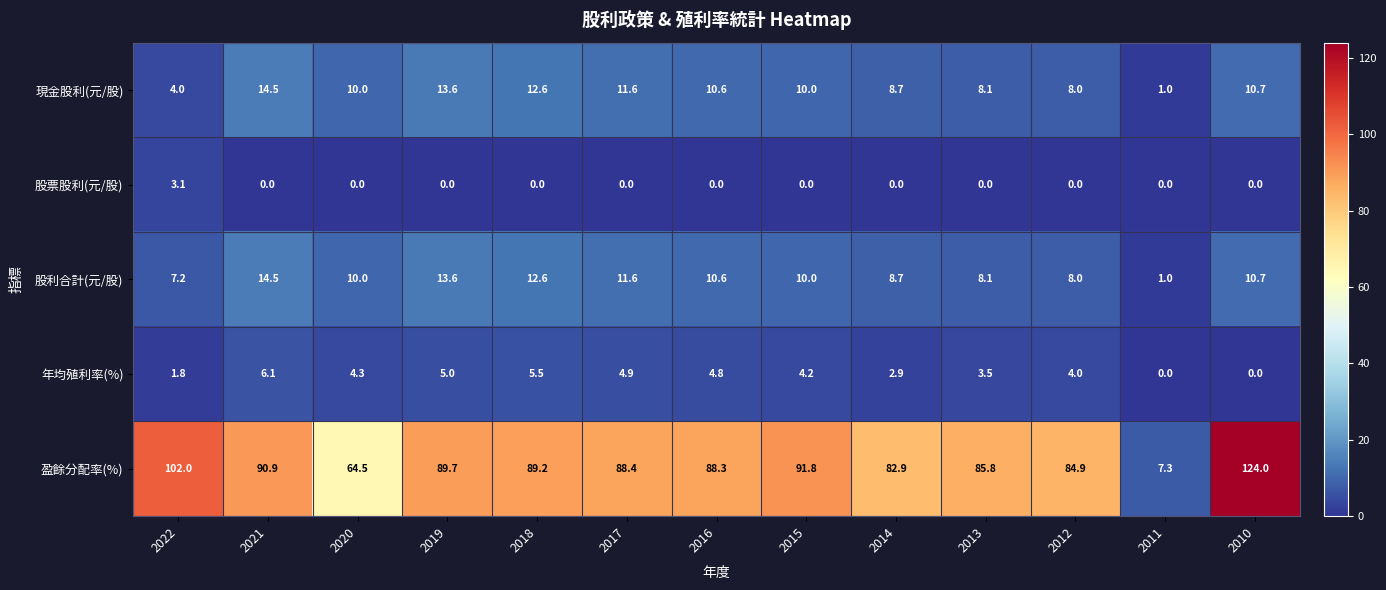

What is the difference between the highest and lowest values at 2014?

82.9